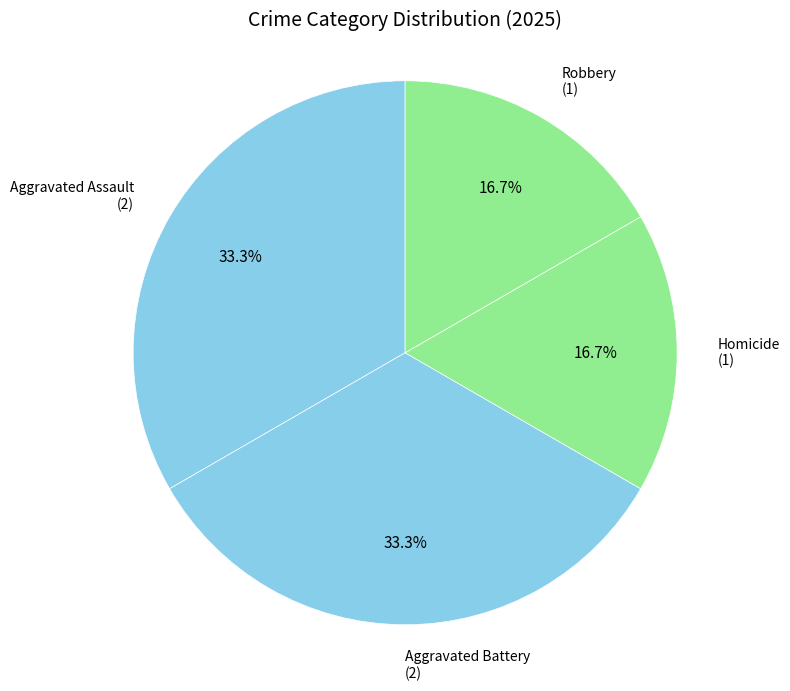

Does Robbery account for over 50% of the chart?

No